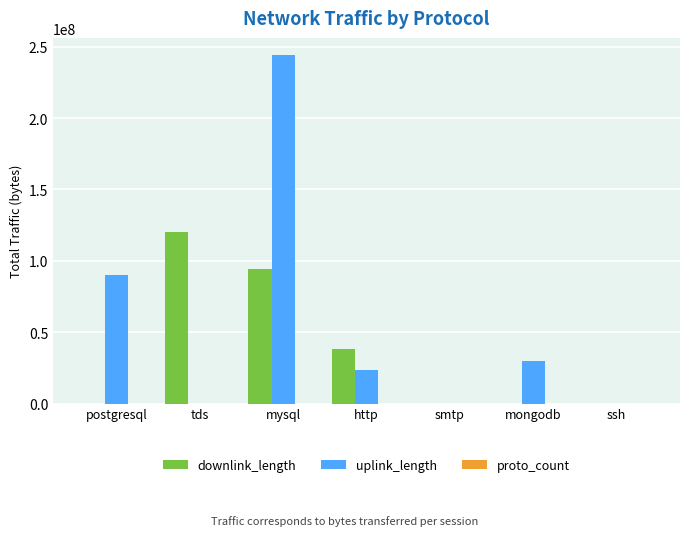

Are the bars horizontal?

No